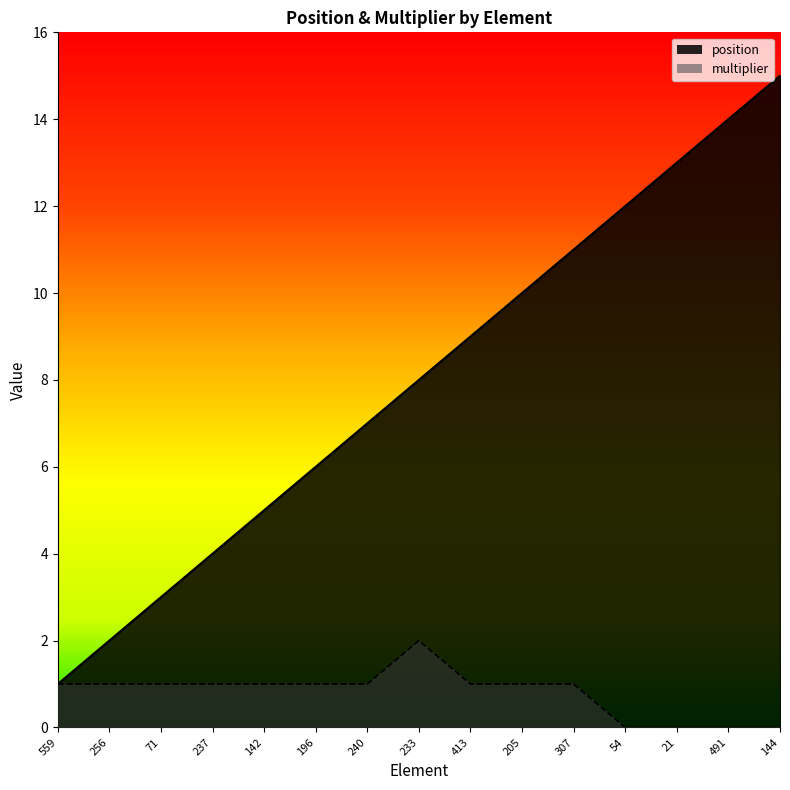

What position from the right is 71?

13